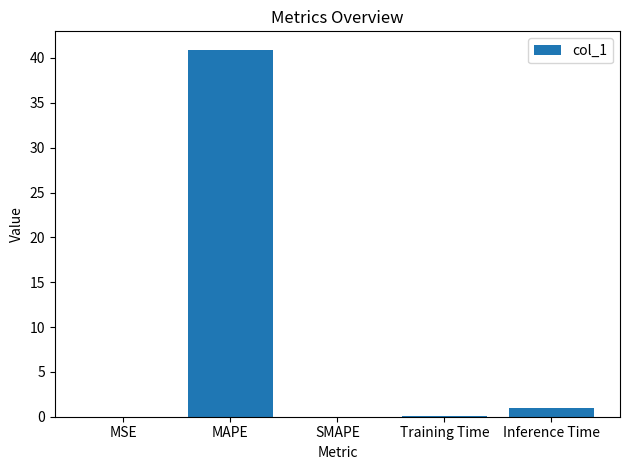

Which label corresponds to the largest value in the chart?

MAPE